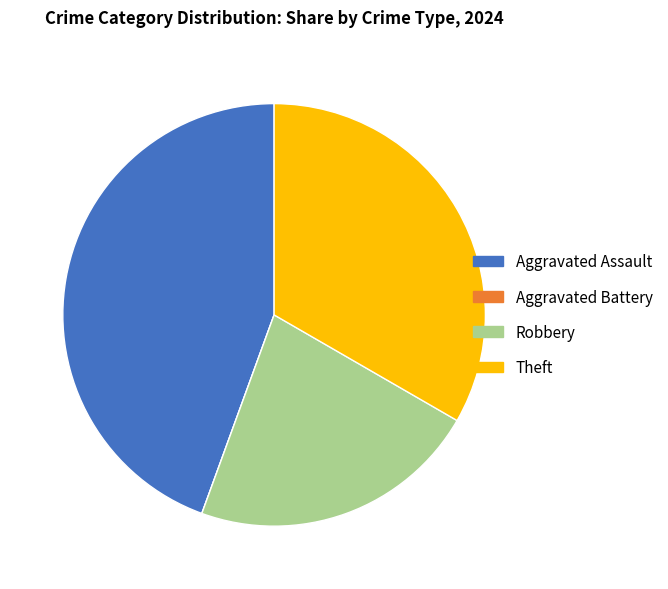

Which has a higher value, Robbery or Aggravated Assault?

Aggravated Assault